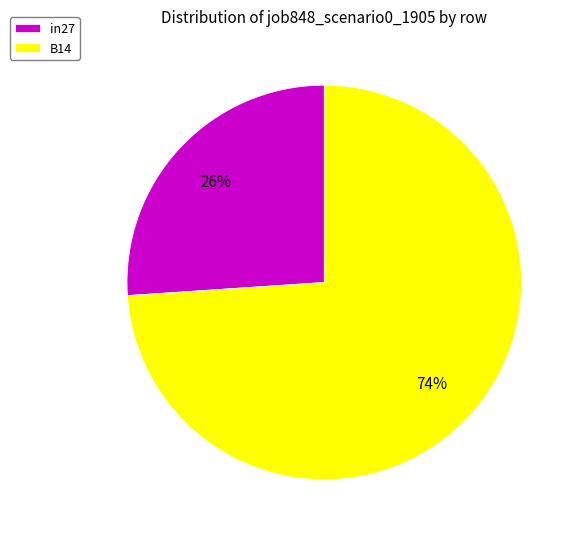

Does B14 account for over 50% of the chart?

Yes